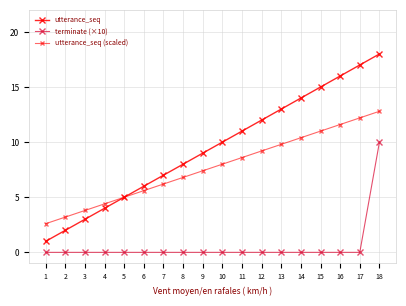

List the series in order of their peak value, lowest first.

terminate (×10), utterance_seq (scaled), utterance_seq